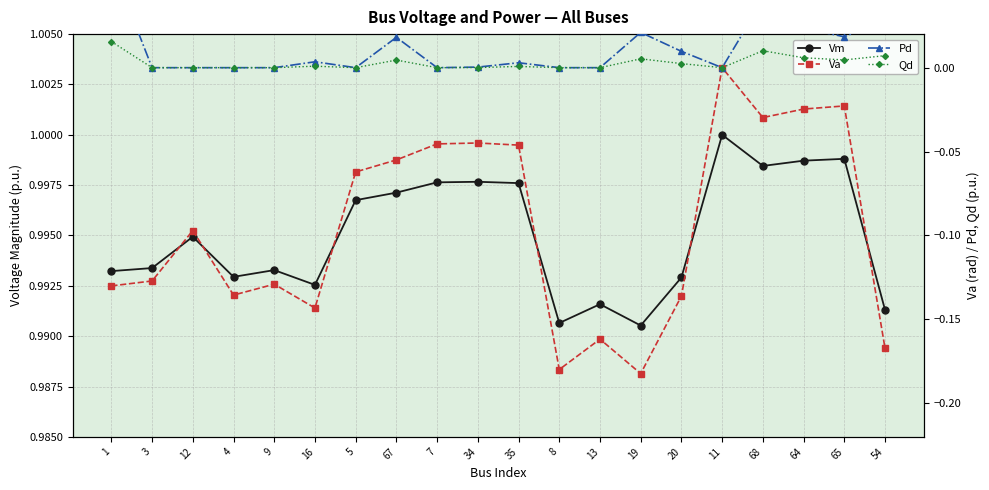

How many values in Qd are above zero?

11